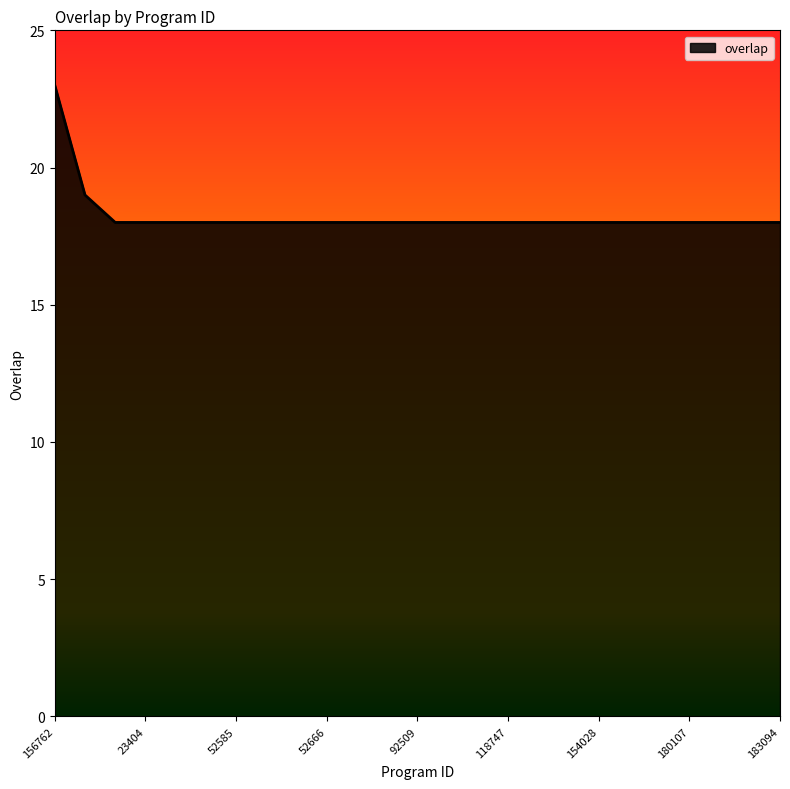

What is the difference between the maximum and minimum values?

5